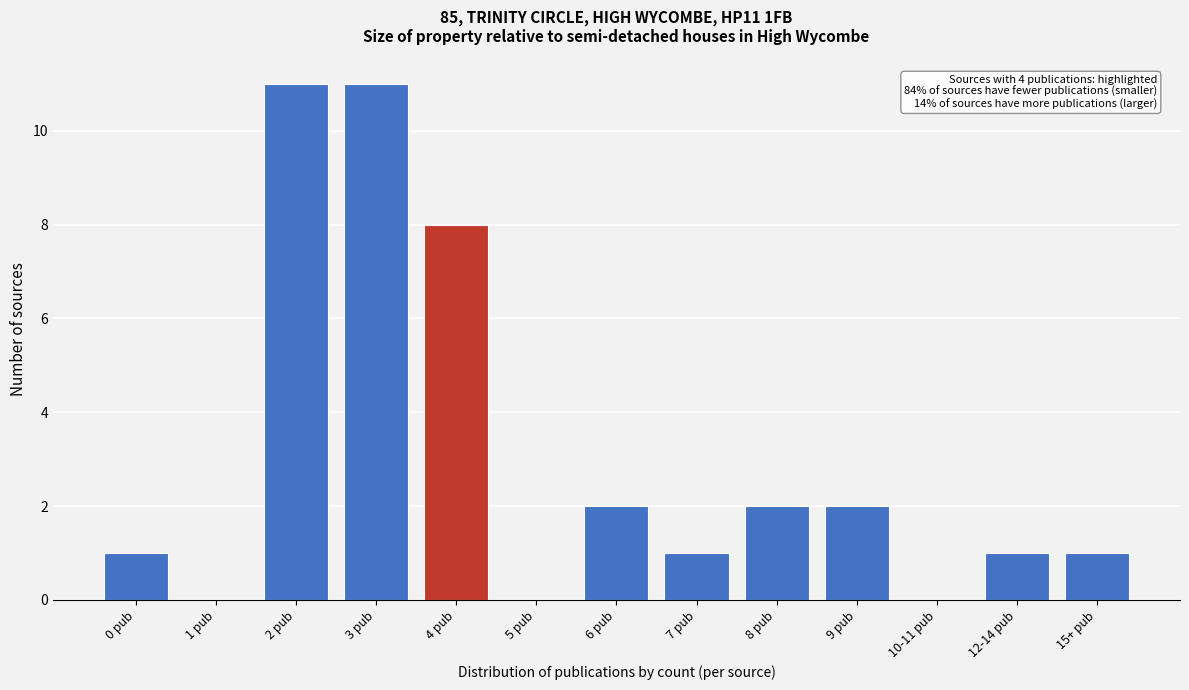

Reading left to right, list all the values displayed in this chart.

0 pub=1	1 pub=0	2 pub=11	3 pub=11	4 pub=8	5 pub=0	6 pub=2	7 pub=1	8 pub=2	9 pub=2	10-11 pub=0	12-14 pub=1	15+ pub=1